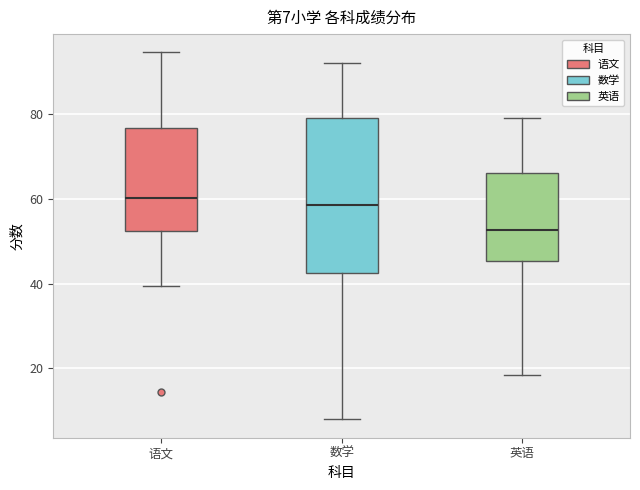

Which box is the tallest, from its lower edge to its upper edge?

数学